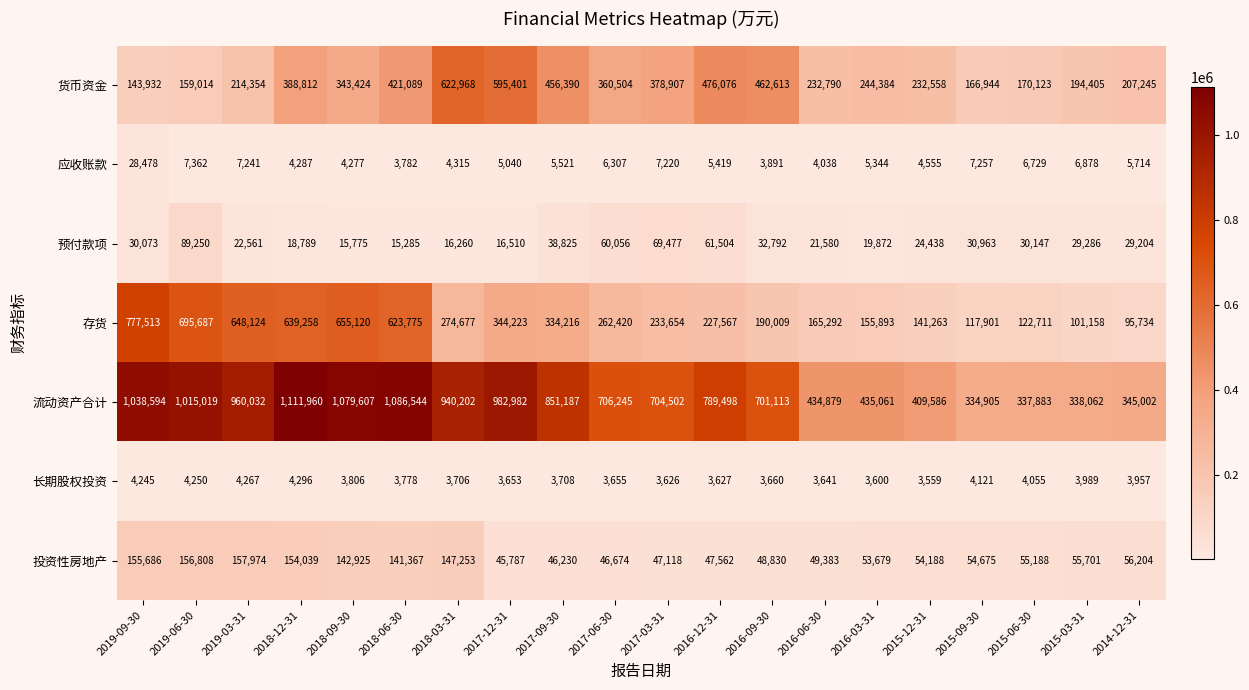

What is the total value across all series at 2016-06-30?

911603